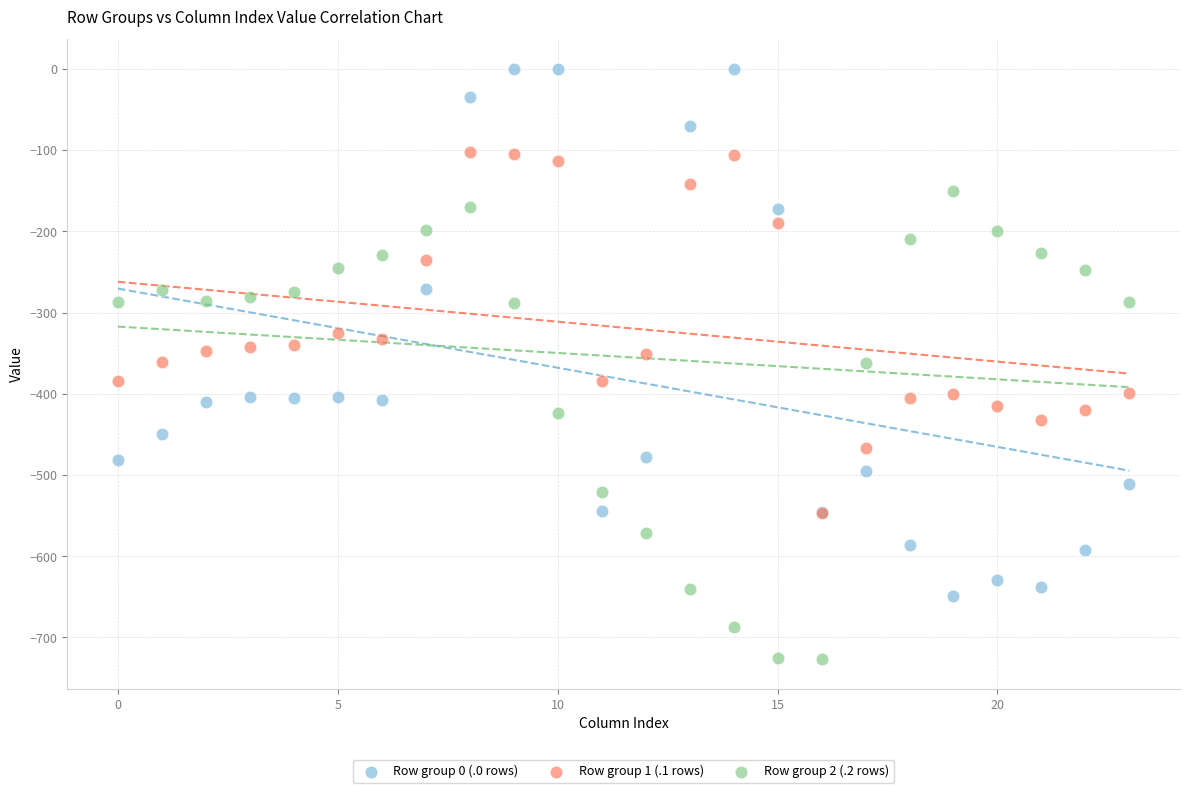

Which series reaches the maximum Y coordinate?

Row group 0 (.0 rows)